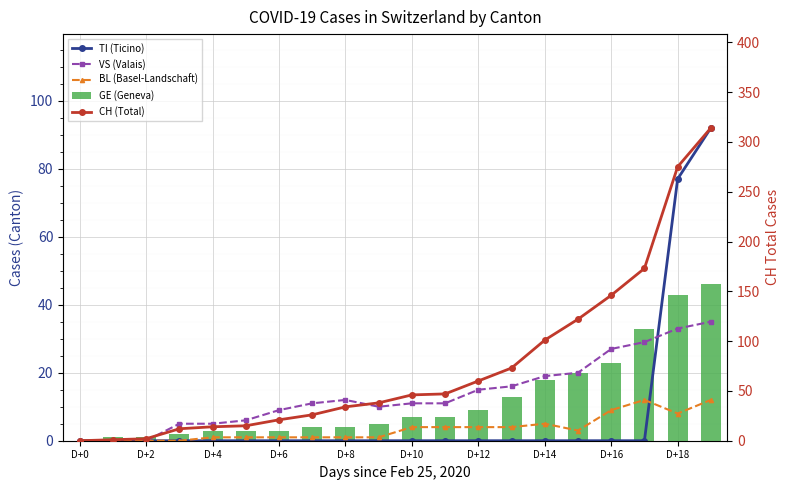

Which series has the widest spread of values?

CH (Total)